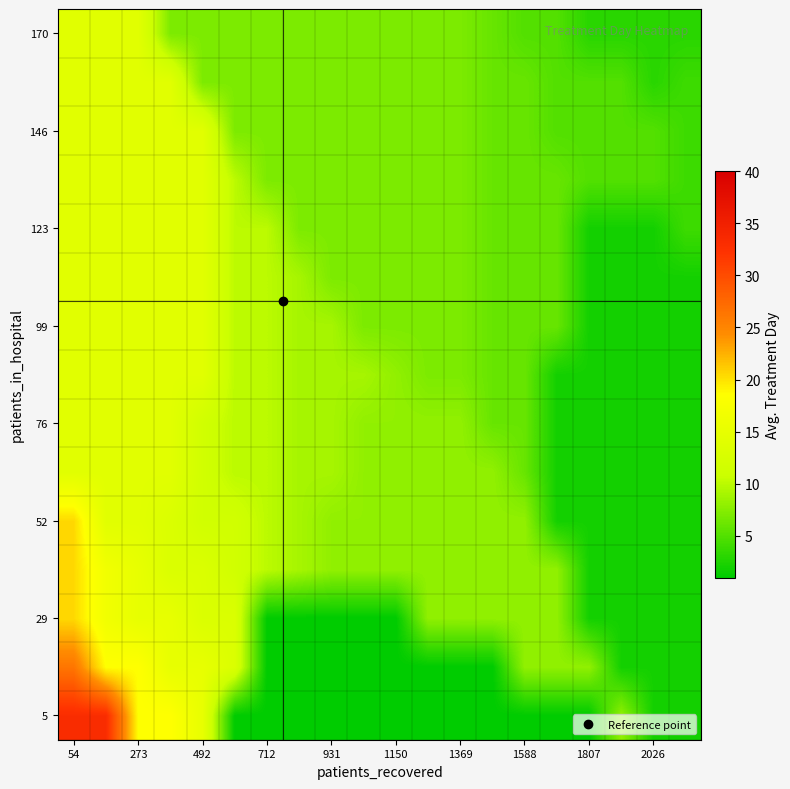

At how many categories does at least one series exceed 32?

2